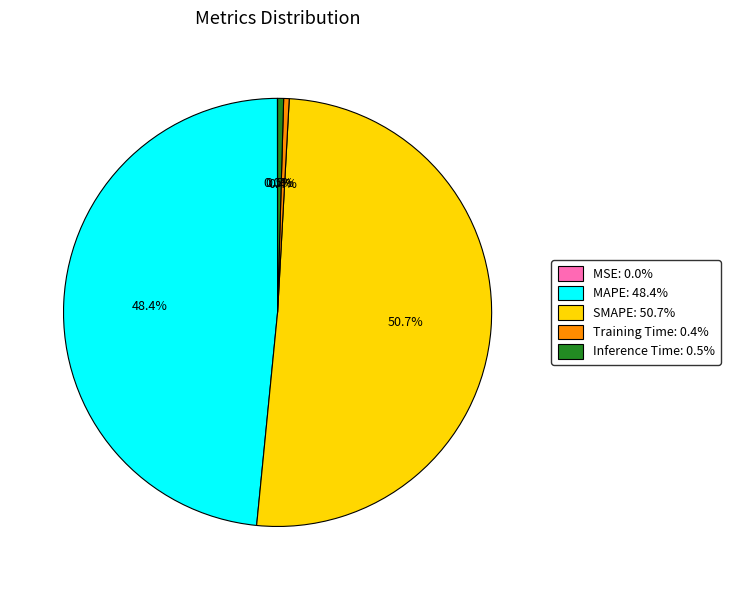

What percentage do MAPE and Training Time together represent?

48.8%